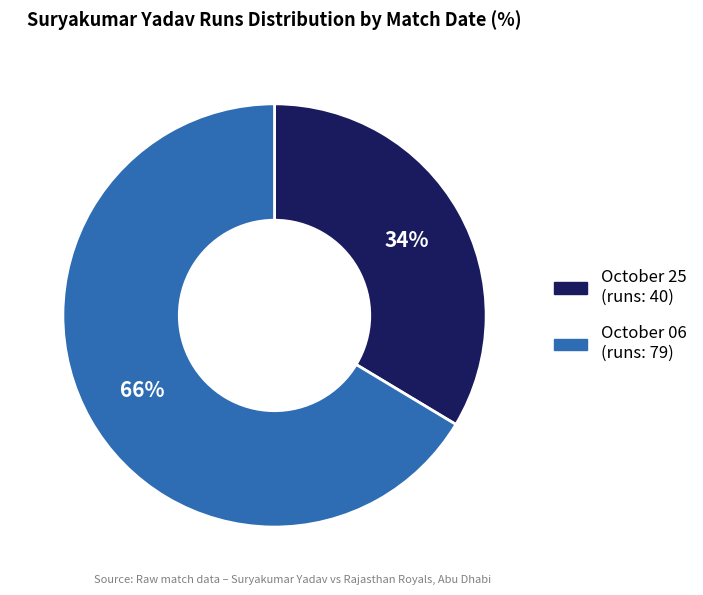

Do October 25 and October 06 together represent more than half of the pie?

Yes